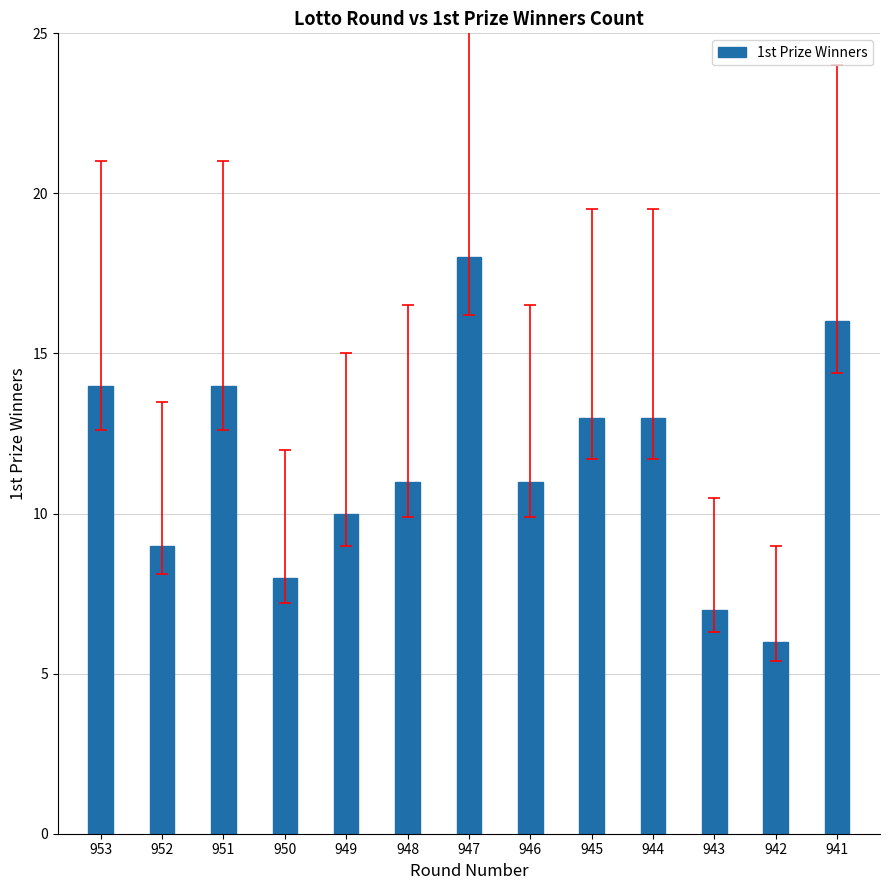

What is the average value?

12